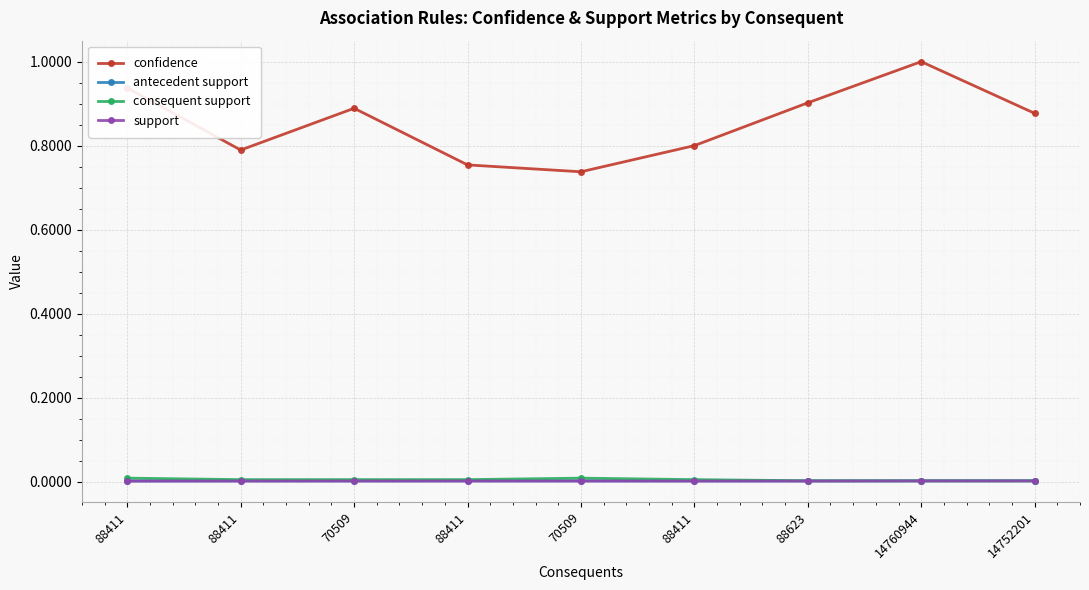

What is the value of the confidence point at the 9th from the left?

0.9